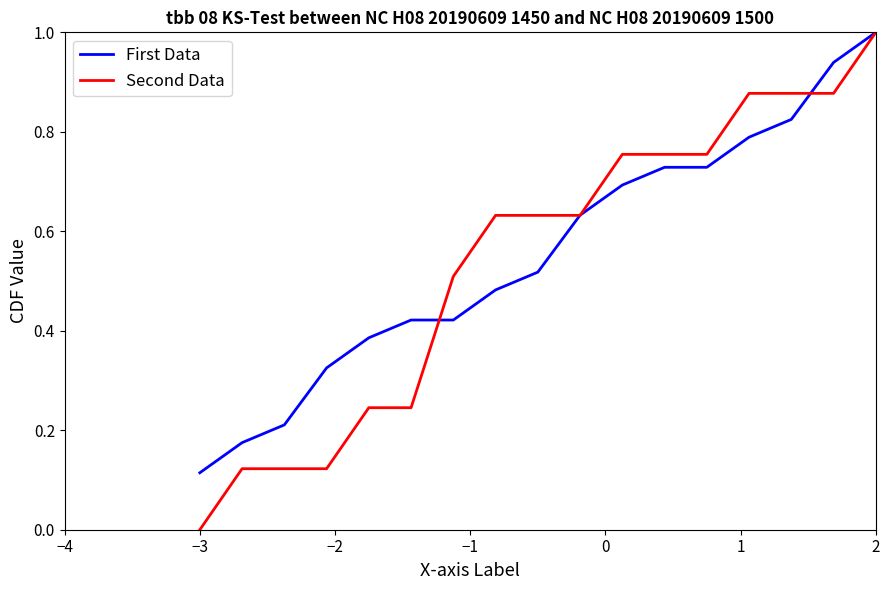

What is the maximum value shown in the chart?

1.0